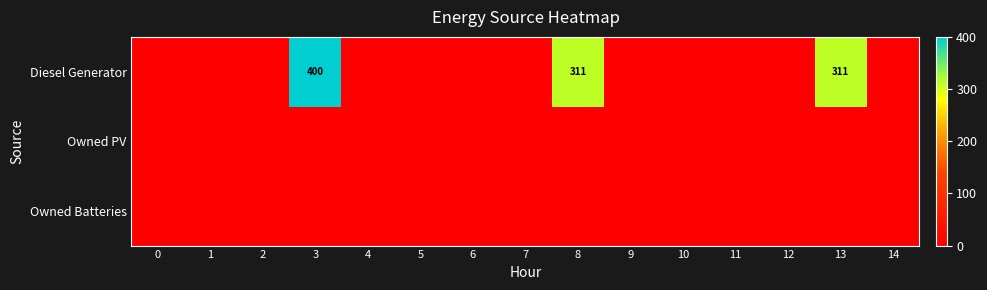

Which series has the widest spread of values?

Diesel Generator